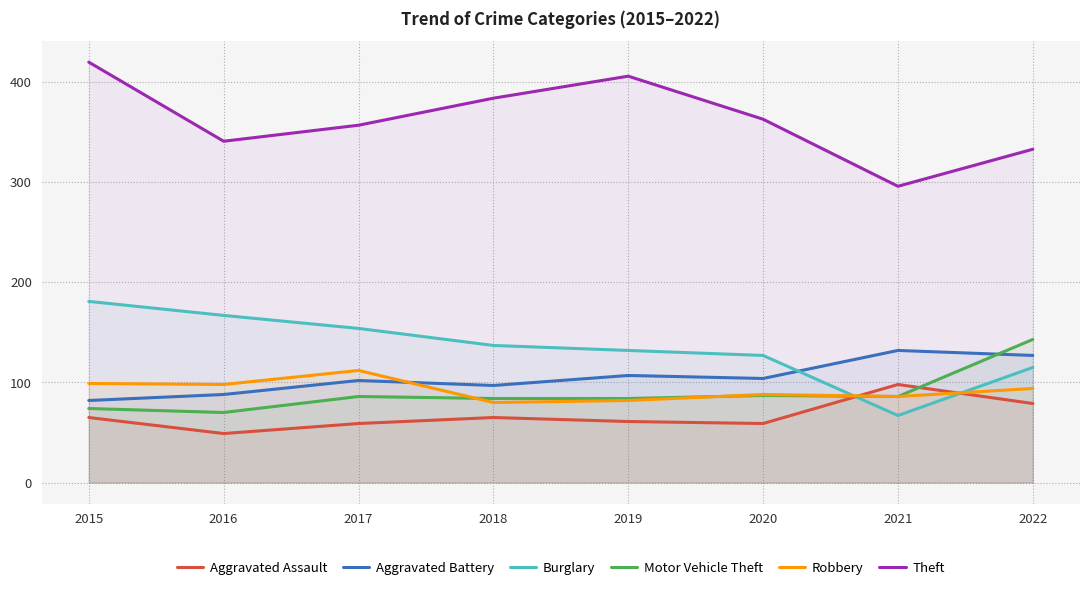

Where is the first local minimum for Motor Vehicle Theft?

2016